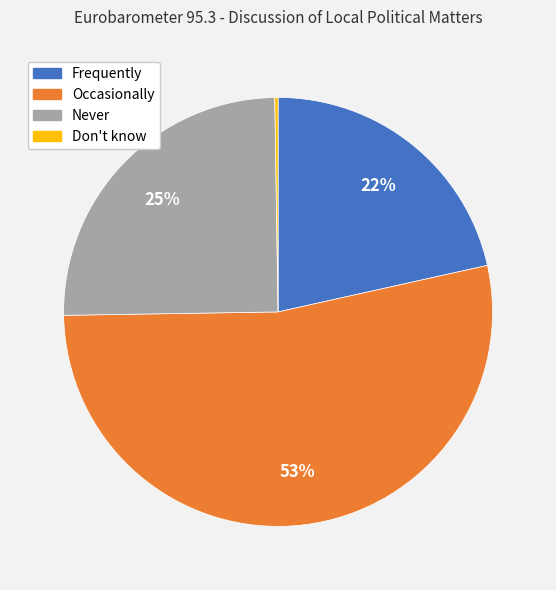

To the nearest percent, what is the difference between the largest and smallest slice percentages?

53%